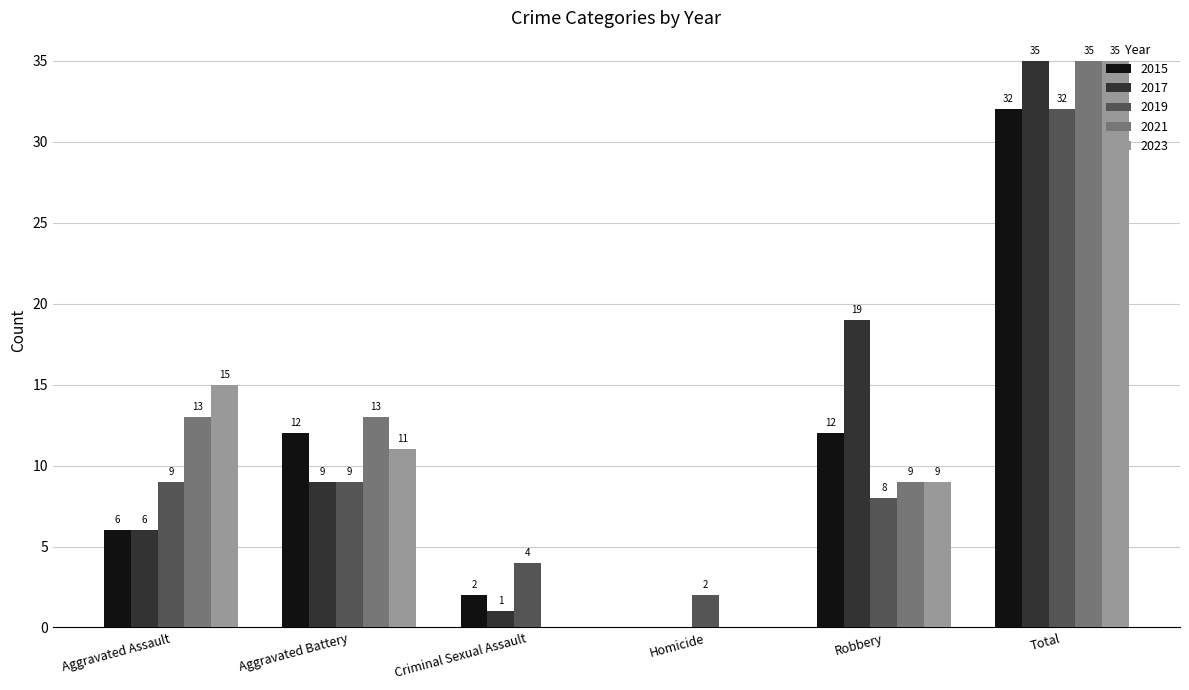

Is the value of 2017 at Homicide greater than the value of 2021 at Robbery?

No